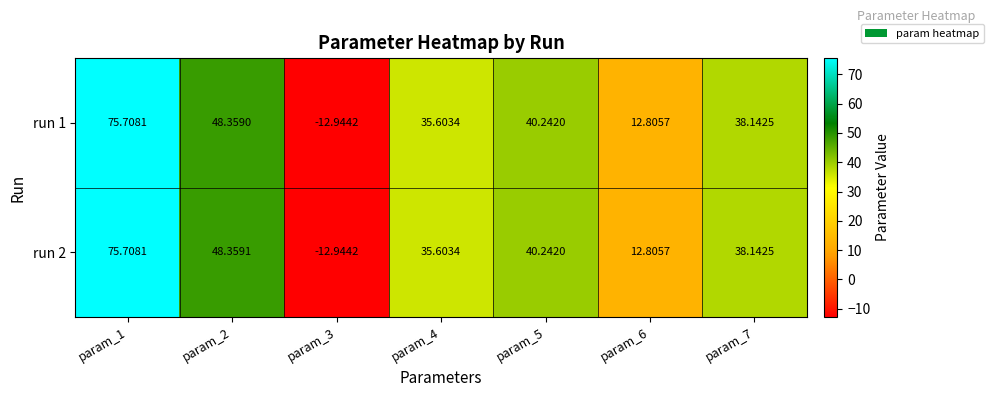

Rank the series at param_1 from lowest to highest value.

run 2, run 1